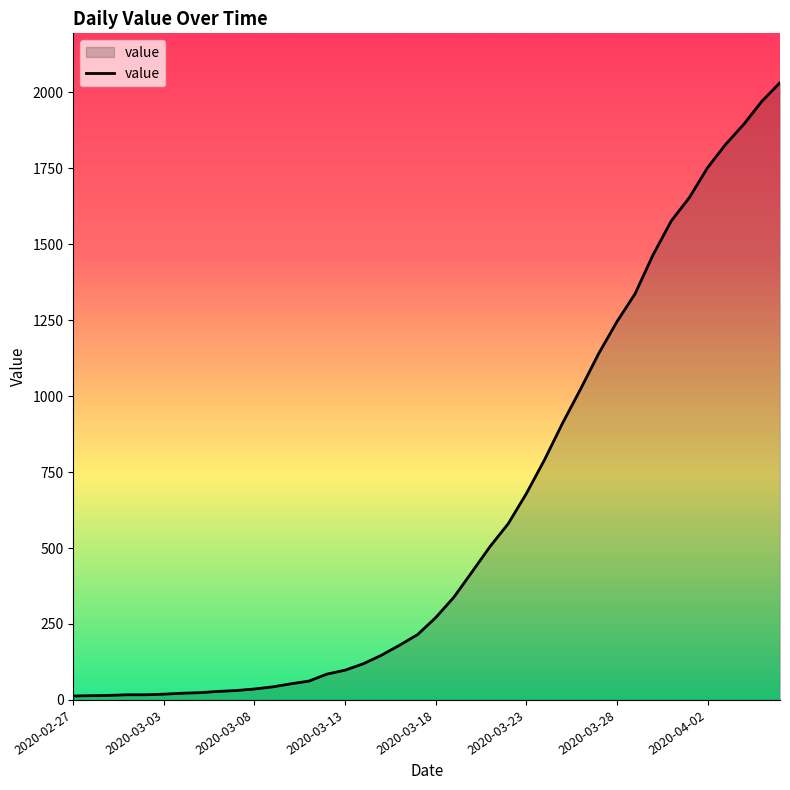

What is the difference between the maximum and minimum values?

2019